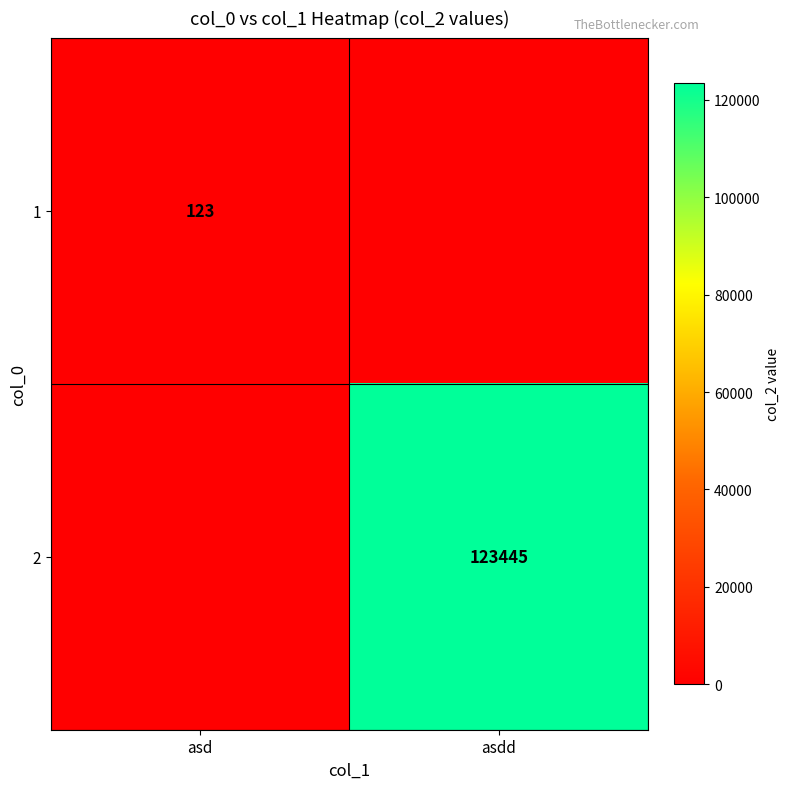

The 2 series shows 123445 at asdd. True or false?

True